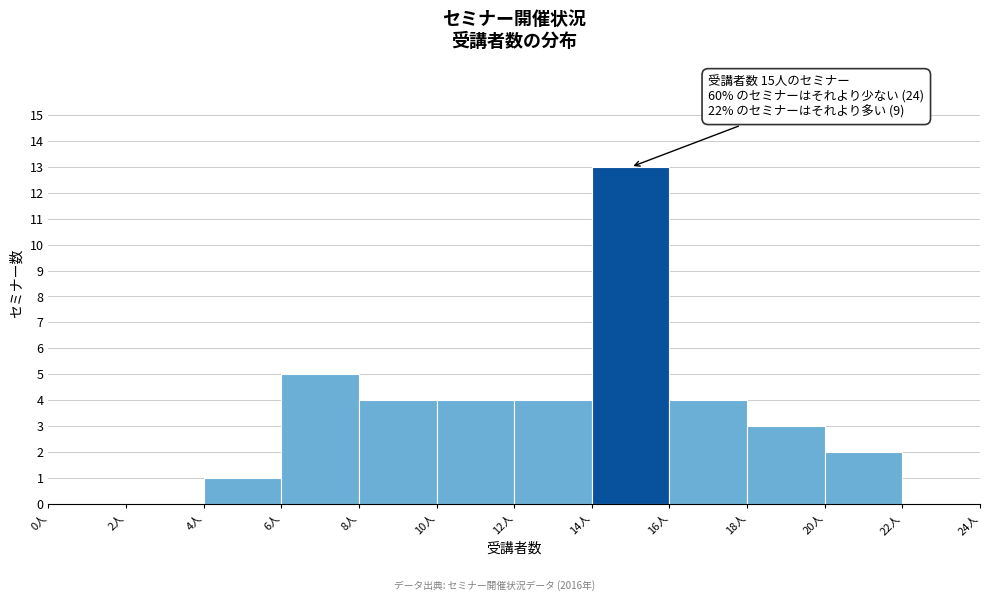

Which range on the x-axis has the tallest bar?

14 to 16